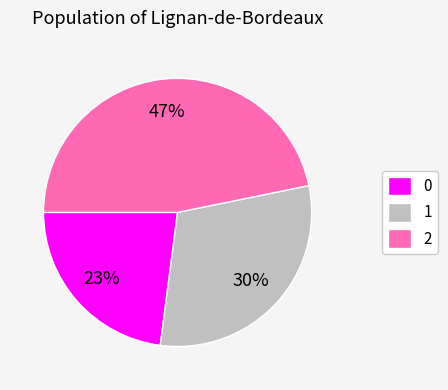

True or false: 0 accounts for 23% of the total.

True